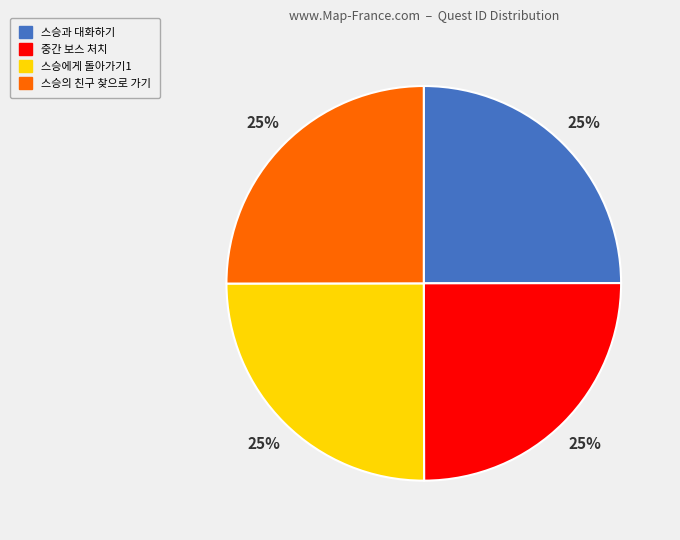

Does 스승의 친구 찾으로 가기 represent more than half of the total?

No